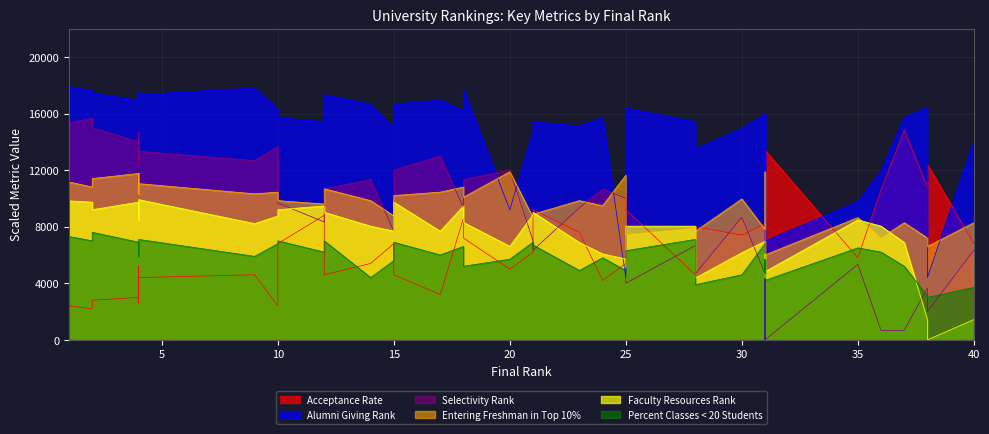

Reading left to right, list all the values displayed in this chart.

Acceptance Rate: 2400.0	2200.0	2800.0	3000.0	5200.0	3400.0	2600.0	4400.0	4600.0	2400.0	6800.0	8800.0	4600.0	5400.0	6800.0	4600.0	3200.0	8600.0	7200.0	5000.0	6200.0	9200.0	7600.0	4200.0	5400.0	10400.0	9200.0	4600.0	8000.0	7400.0	8200.0	8600.0	6400.0	13400.0	5800.0	10600.0	14800.0	10800.0	12400.0	6800.0
Alumni Giving Rank: 17904.3	17617.0	17425.5	16946.8	17521.3	17042.6	17138.3	17329.8	17808.5	16276.6	15702.1	15414.9	17329.8	16659.6	14936.2	16659.6	16946.8	16180.9	17712.8	9191.5	14744.7	15414.9	15127.7	15702.1	4404.3	5936.2	16372.3	15414.9	13500.0	14936.2	15989.4	0.0	15989.4	6989.4	9766.0	11968.1	15702.1	16468.1	4404.3	14074.5
Selectivity Rank: 15333.3	15666.7	15000.0	14000.0	12333.3	14666.7	14666.7	13333.3	12666.7	13666.7	9666.7	8333.3	10666.7	11333.3	7666.7	12000.0	13000.0	9333.3	11333.3	12000.0	7000.0	6333.3	9333.3	10666.7	10000.0	5333.3	4000.0	6666.7	4666.7	8666.7	4666.7	7666.7	8333.3	0.0	5333.3	666.7	666.7	3666.7	2000.0	6333.3
Entering Freshman in Top 10%: 11160.0	10800.0	11400.0	11760.0	10320.0	11760.0	10680.0	11040.0	10320.0	10440.0	9840.0	9600.0	10680.0	9840.0	8760.0	10200.0	10440.0	10800.0	10080.0	11880.0	8640.0	8880.0	9840.0	9480.0	11640.0	8280.0	7440.0	7920.0	7680.0	9960.0	7800.0	11880.0	9840.0	6000.0	8640.0	7200.0	8280.0	7200.0	6600.0	8280.0
Faculty Resources Rank: 9821.4	9732.1	9196.4	9732.1	9464.3	8482.1	8660.7	9910.7	8214.3	8750.0	9196.4	9464.3	9017.9	8035.7	7678.6	9732.1	7678.6	9464.3	8303.6	6607.1	8839.3	9017.9	6875.0	6071.4	5714.3	5089.3	8035.7	8035.7	4375.0	6160.7	6964.3	4375.0	6071.4	4821.4	8482.1	8035.7	6875.0	1428.6	0.0	1428.6
Percent Classes < 20 Students: 7300.0	7000.0	7600.0	6900.0	6800.0	5900.0	6800.0	7100.0	5900.0	6800.0	7000.0	6200.0	7000.0	4400.0	5600.0	6900.0	6000.0	6600.0	5200.0	5700.0	6900.0	6700.0	4900.0	5800.0	4900.0	5000.0	6300.0	7100.0	3900.0	4600.0	6800.0	4700.0	5700.0	4200.0	6500.0	6200.0	5200.0	3100.0	3000.0	3700.0